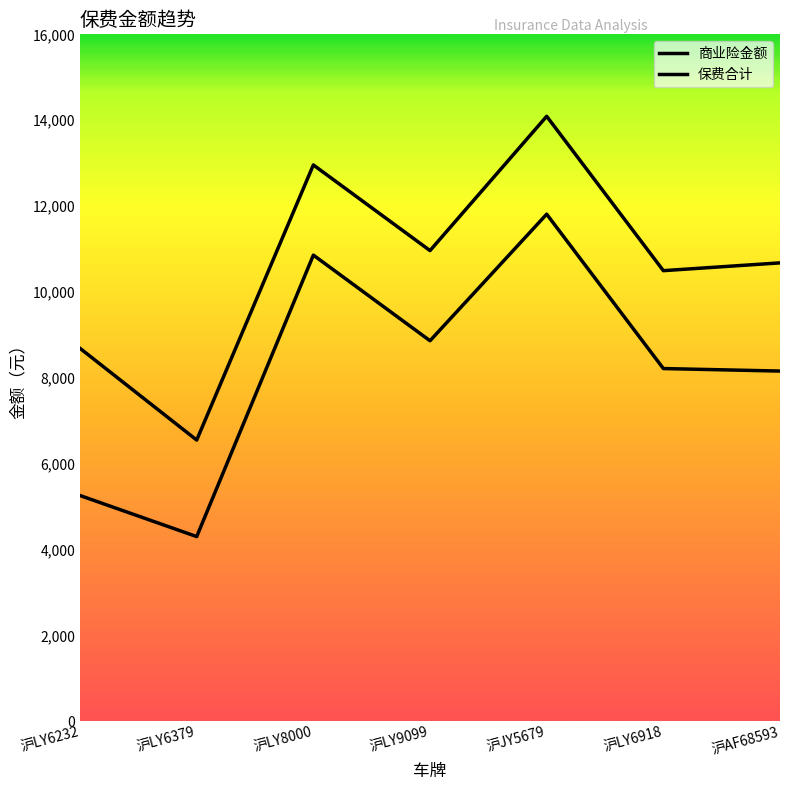

Where is the first local minimum for 保费合计?

沪LY6379